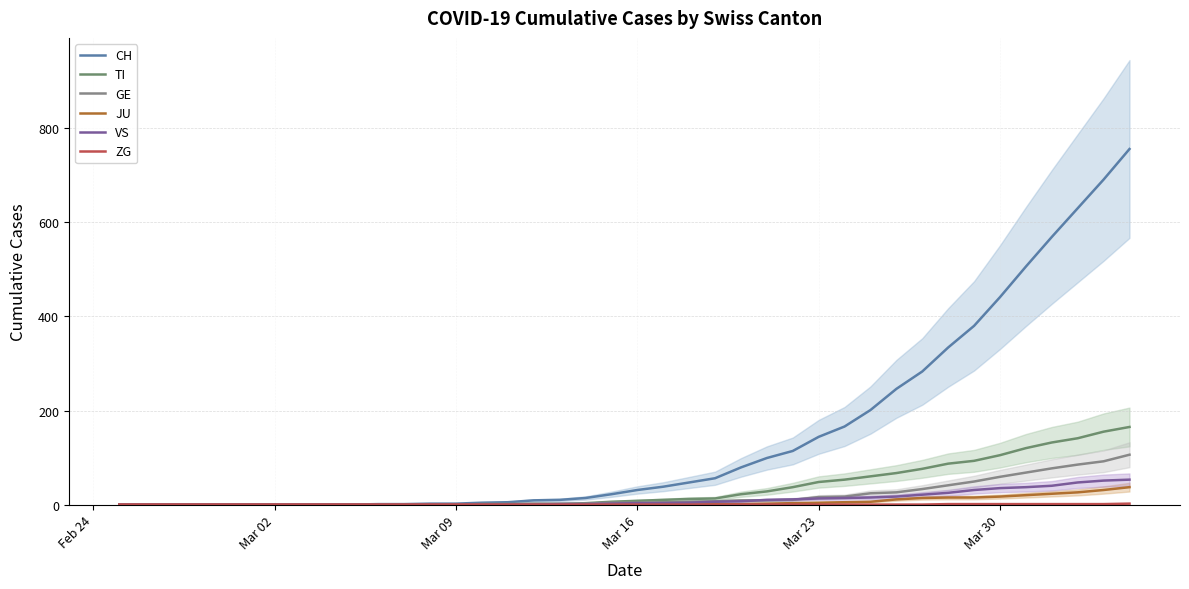

True or false: TI and JU cross at least once.

False